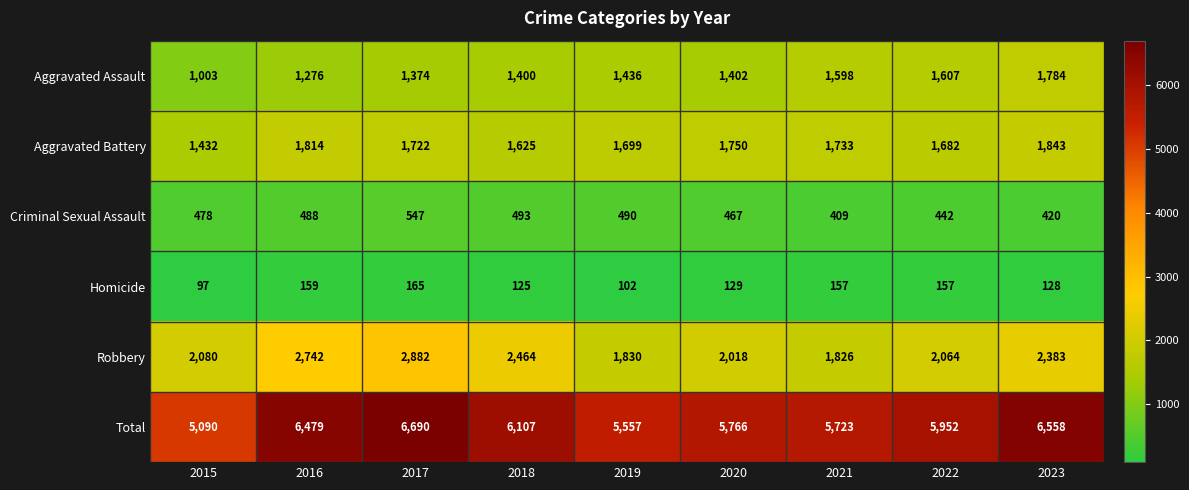

At which label is Robbery closest to 2354?

2023